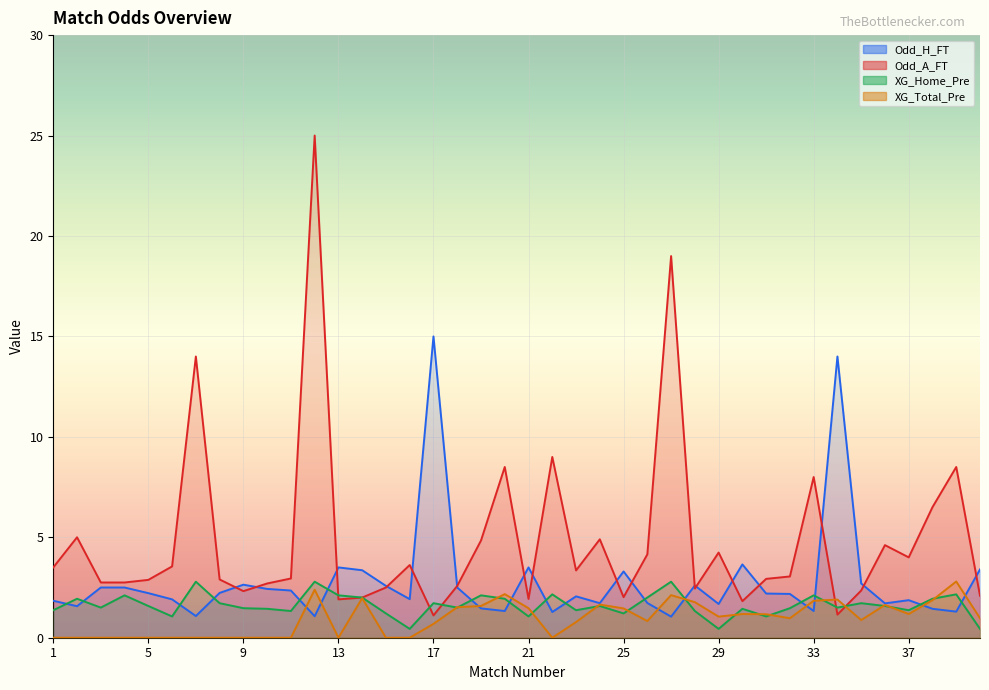

What value does the XG_Total_Pre series have at 23?

0.8